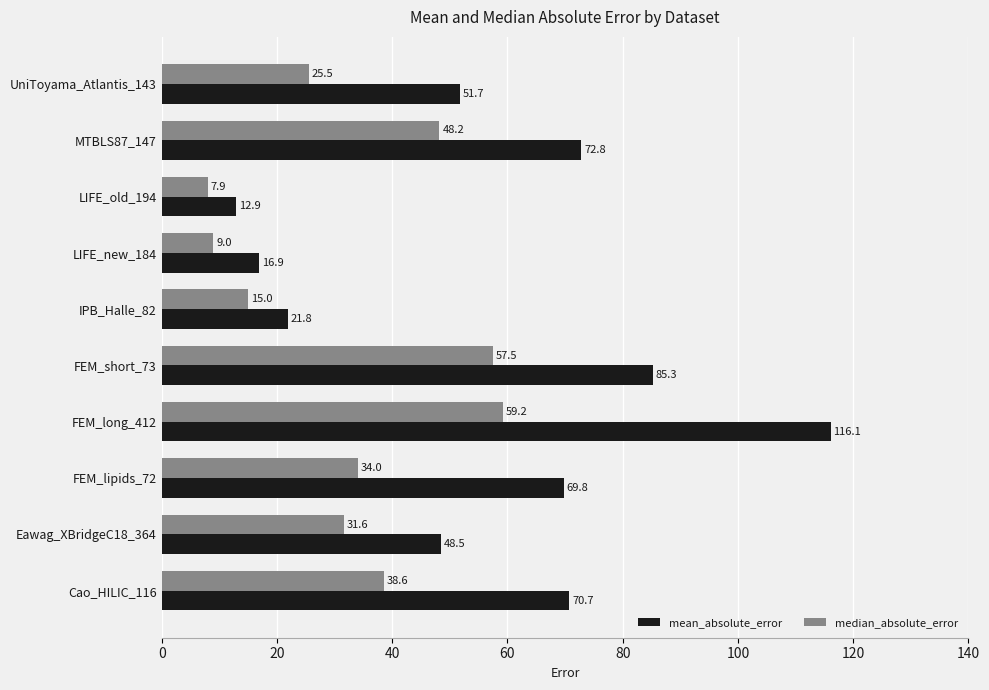

Which series has the largest range (max minus min)?

mean_absolute_error